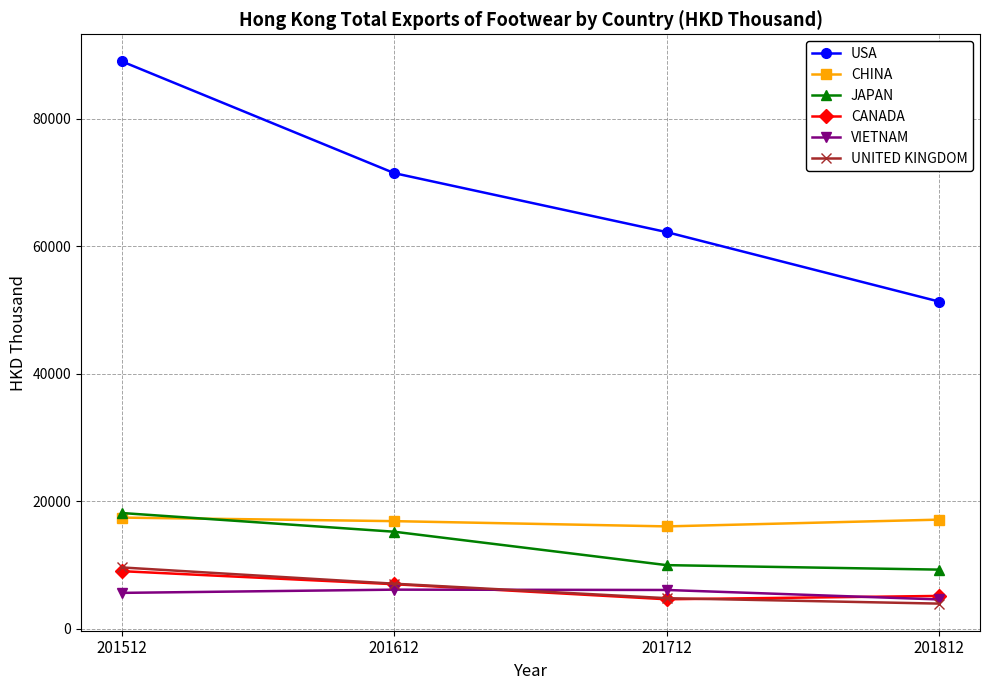

Is it true that VIETNAM equals 6104.4 at 201712?

True